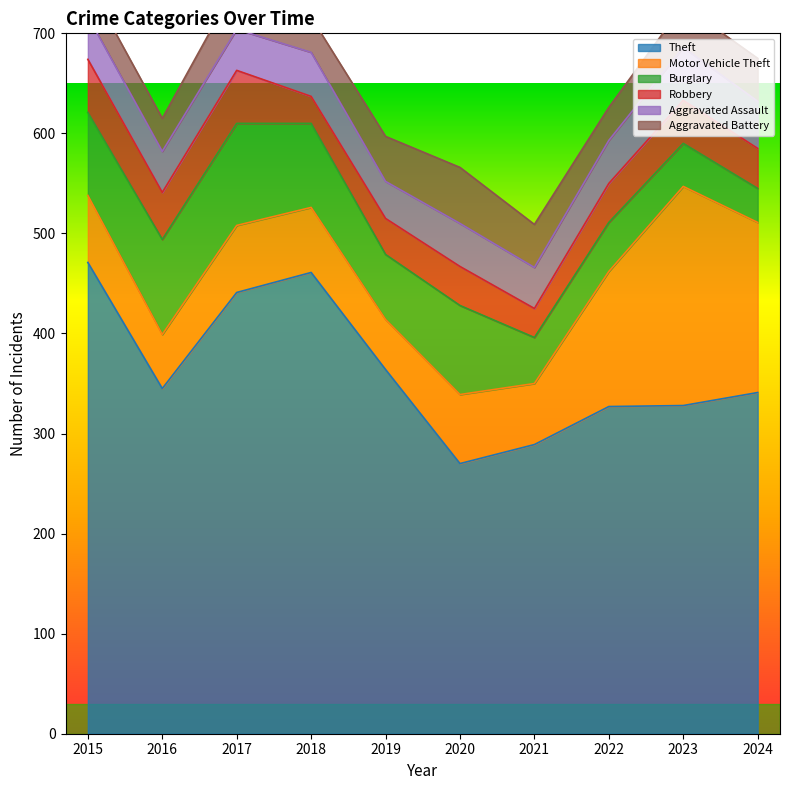

The value of Motor Vehicle Theft at 2021 is 14. True or false?

False